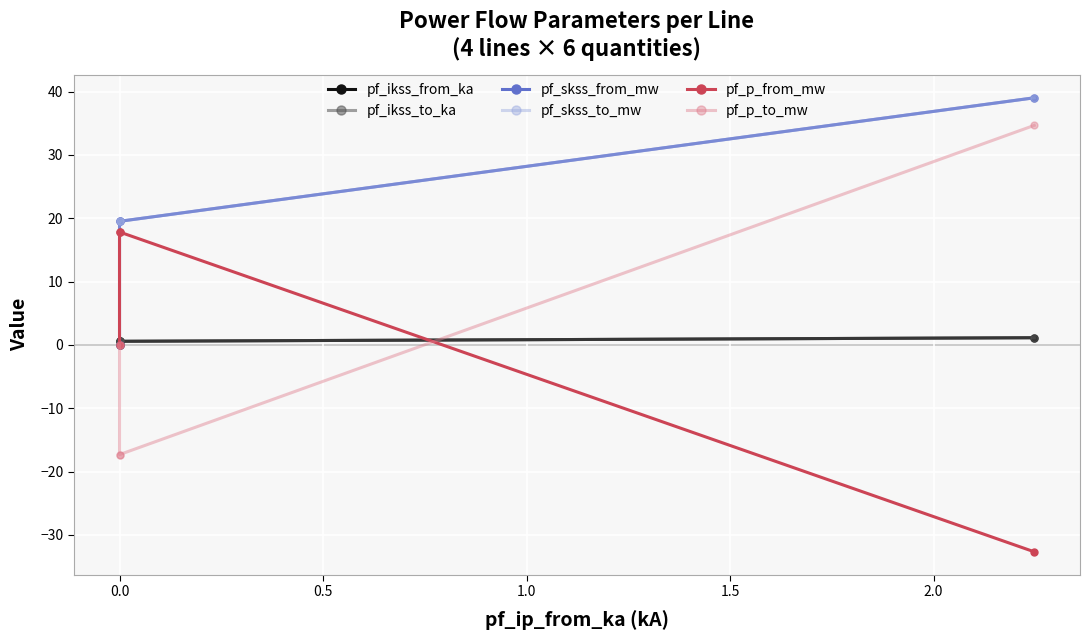

What is the value of the pf_skss_to_mw point at the 1st from the left?

39.0